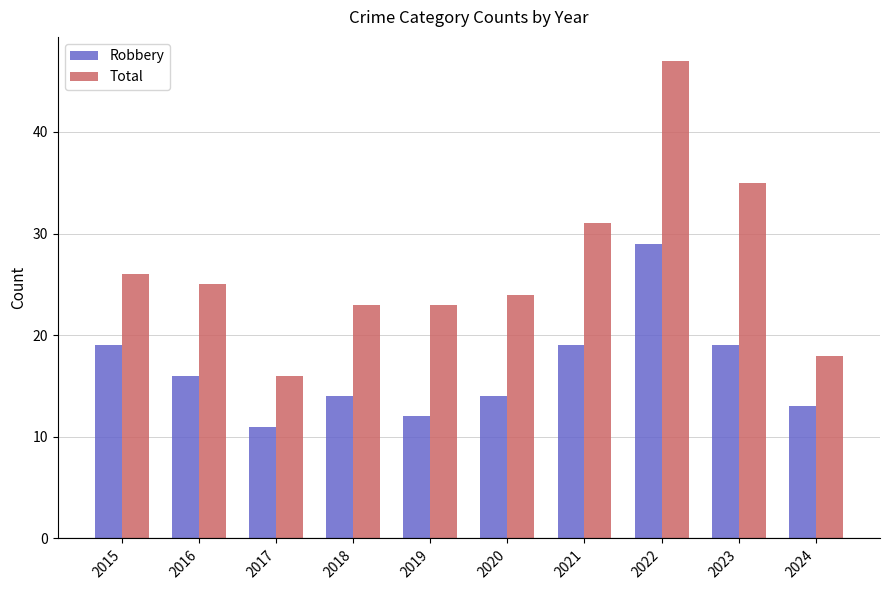

True or false: Robbery has a value of 17 at 2017.

False